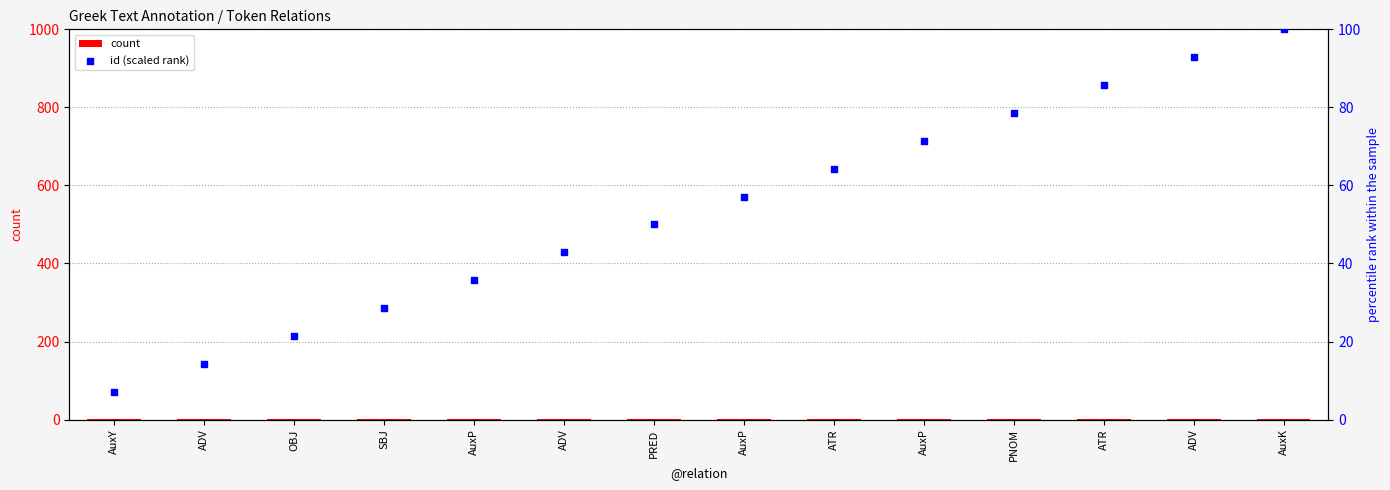

At which category is the sum across all series the highest?

AuxK